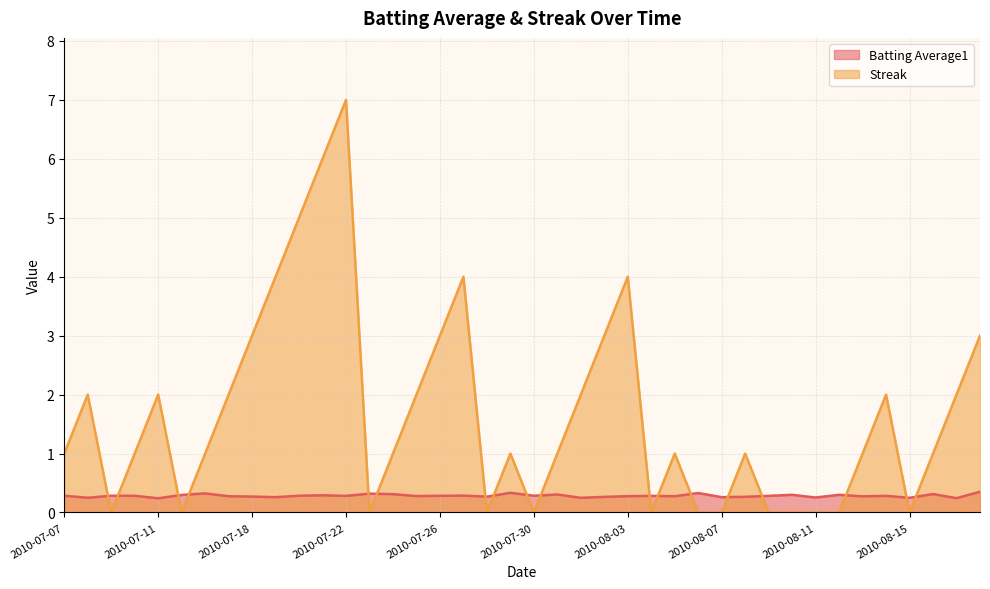

What is the difference between the second highest and second lowest values in the Streak series?

6.0